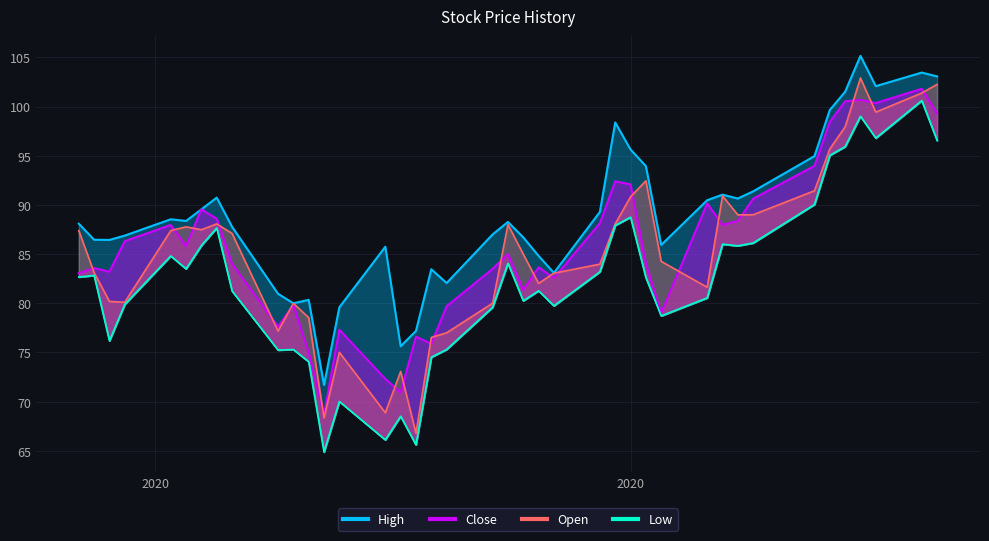

What is the minimum value shown in the chart?

64.9